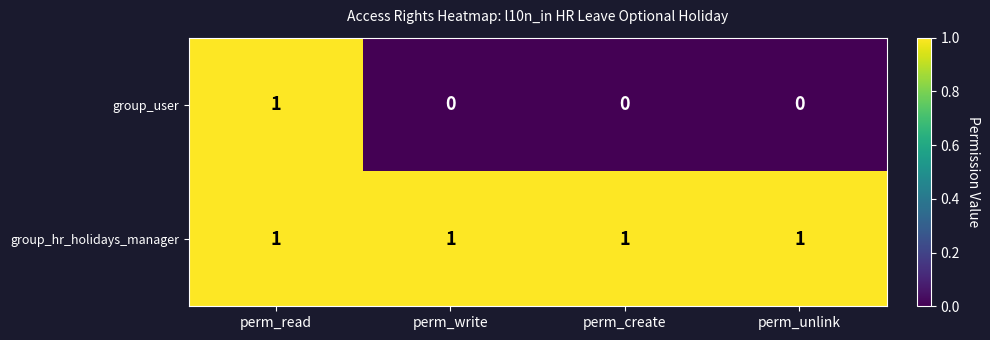

Between perm_read and perm_write, which series saw the biggest shift?

group_user